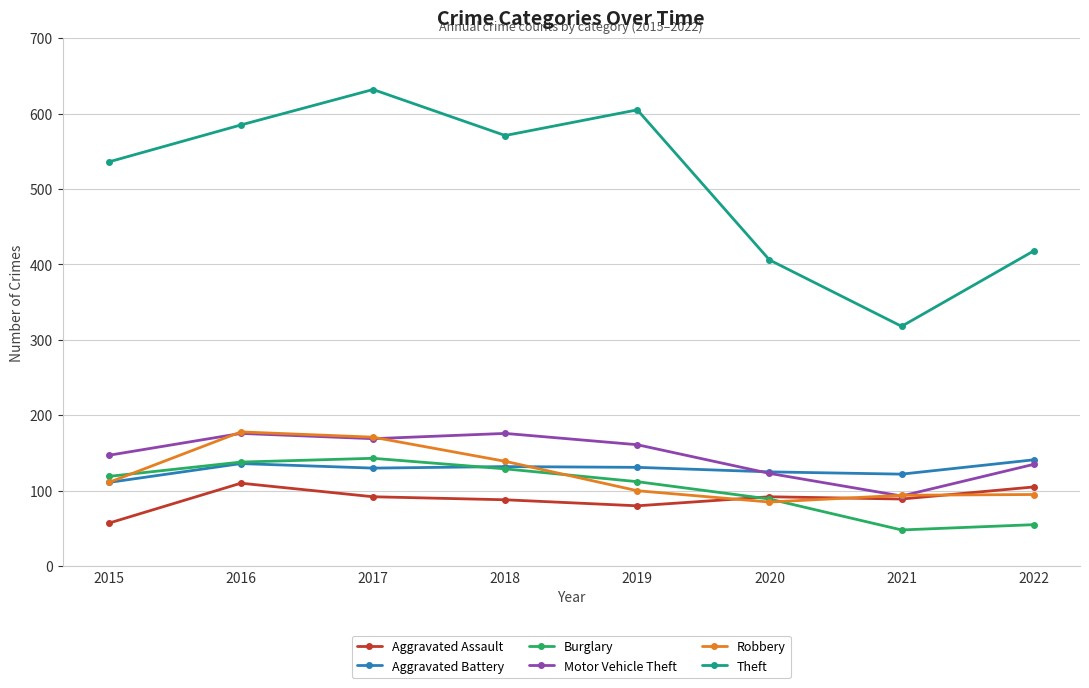

True or false: Motor Vehicle Theft has a value of 135 at 2022.

True